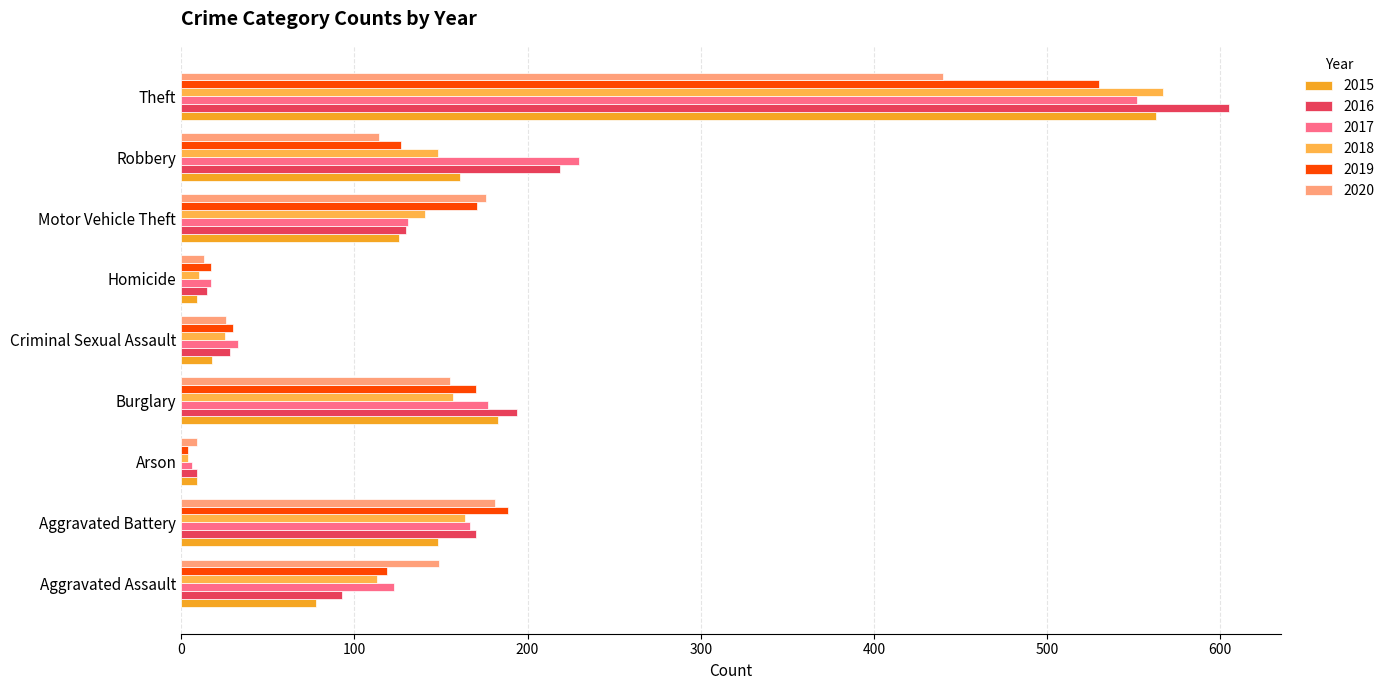

At which label is 2018 closest to 285?

Aggravated Battery